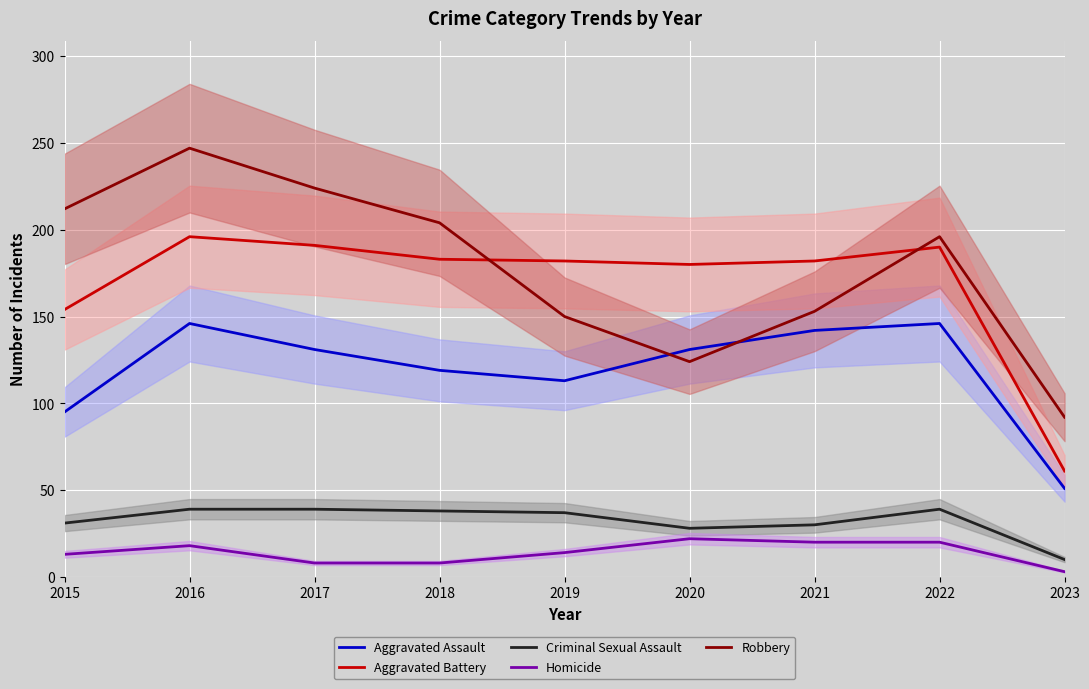

What is the difference between the maximum and minimum values in the Aggravated Battery series?

135